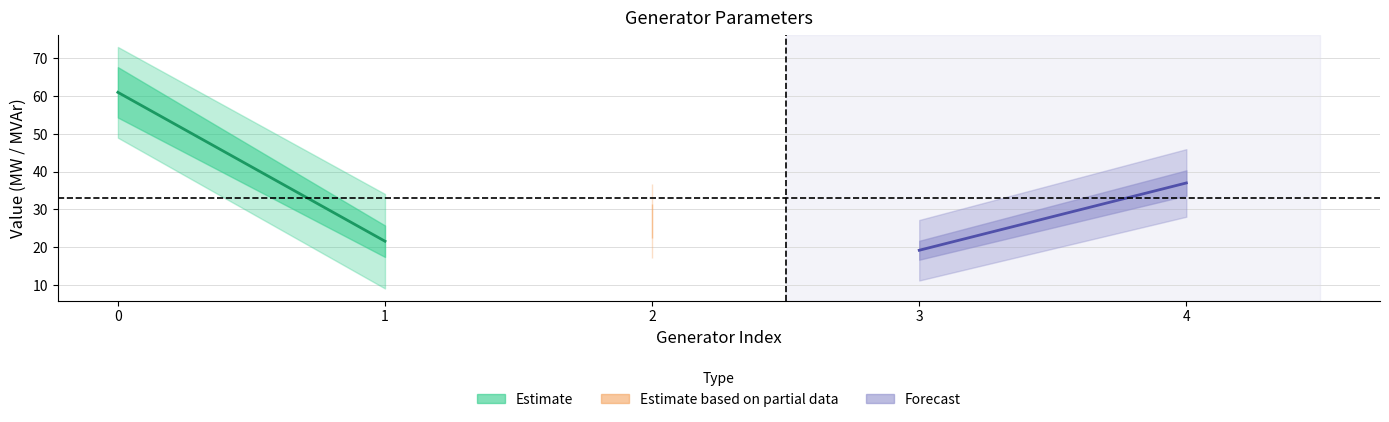

How many lines are shown in the chart?

4